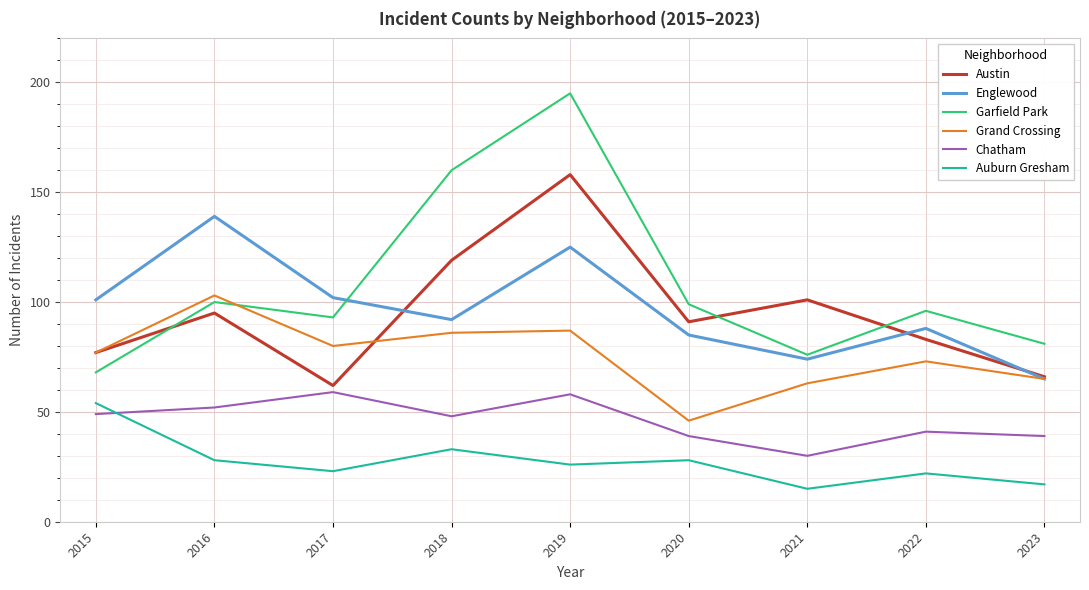

Which series changed the most between 2020 and 2021?

Garfield Park